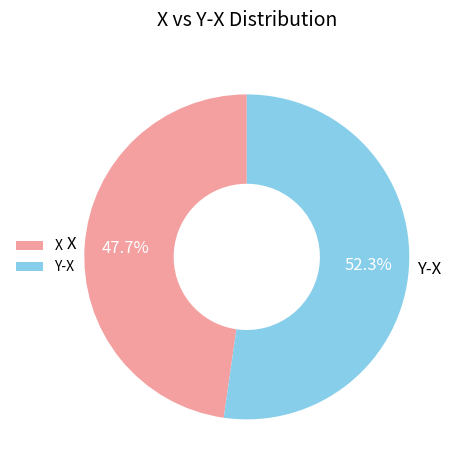

To the nearest percent, what is the average slice percentage?

50%